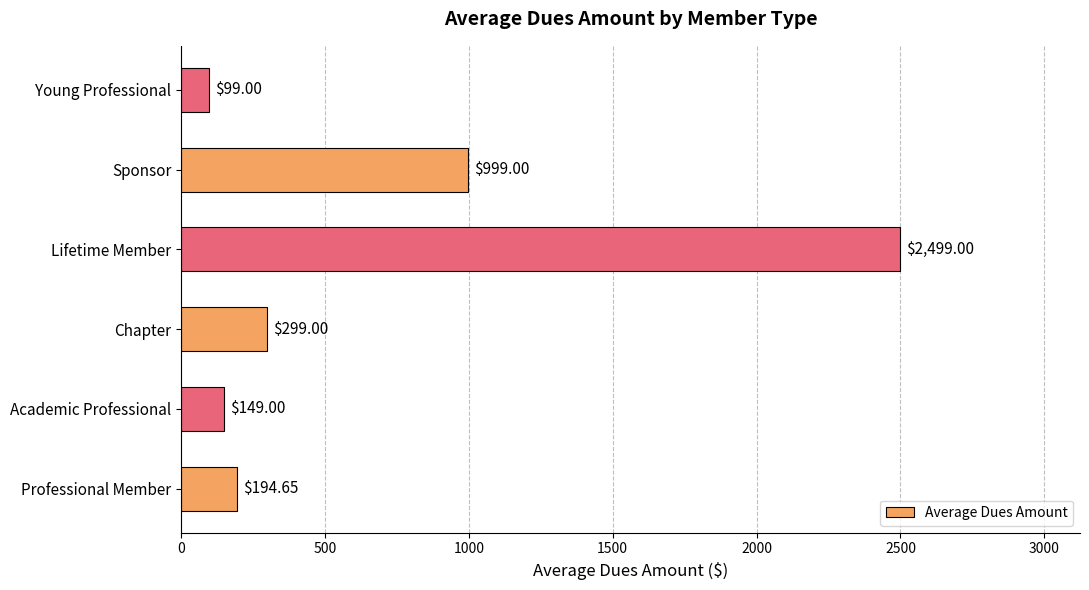

What is the change in value from Sponsor to Young Professional?

-900.0